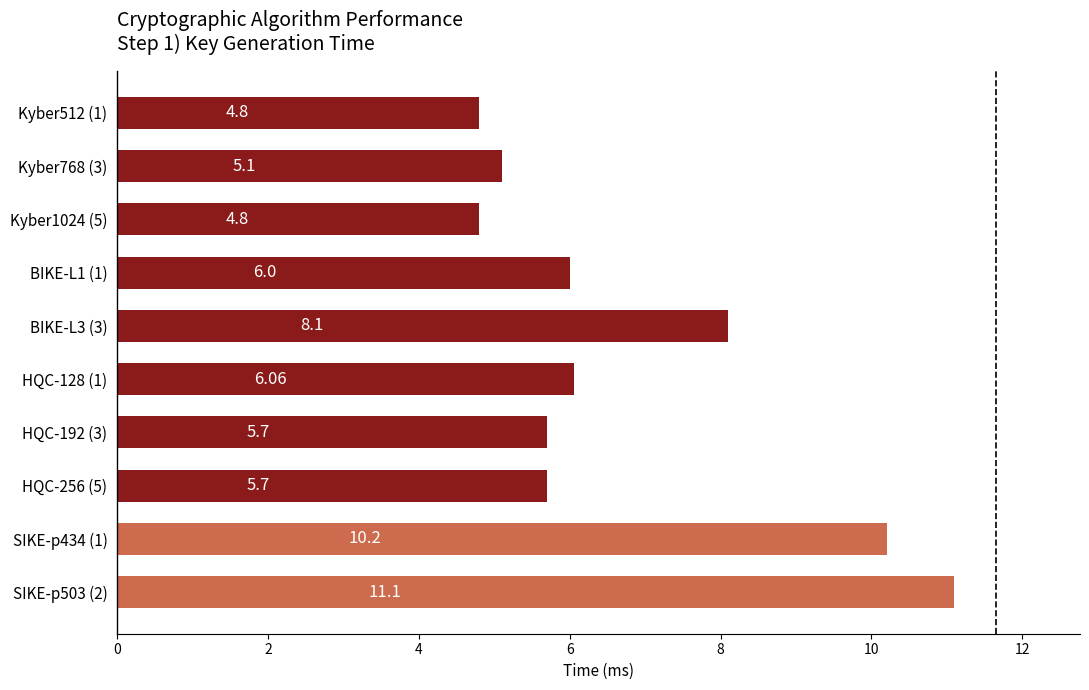

What is the difference between the values at HQC-256 (5) and Kyber1024 (5)?

0.9